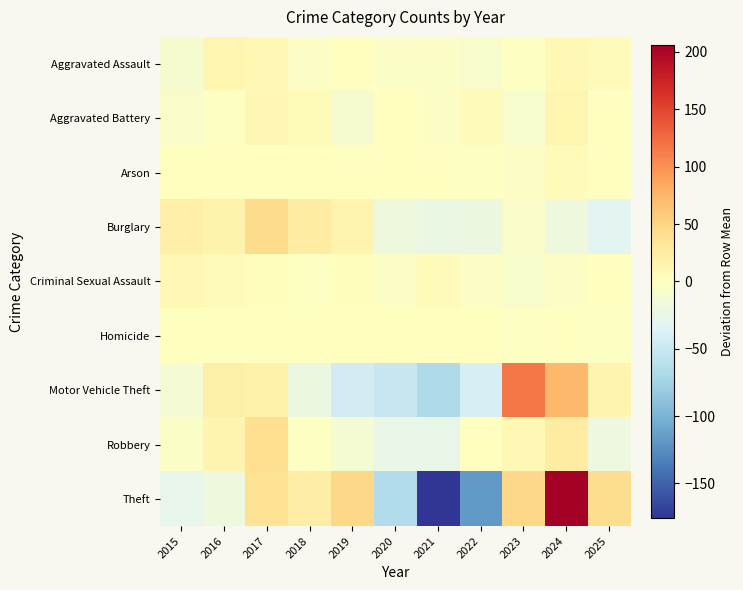

Between 2015 and 2025, which series saw the biggest shift?

Theft